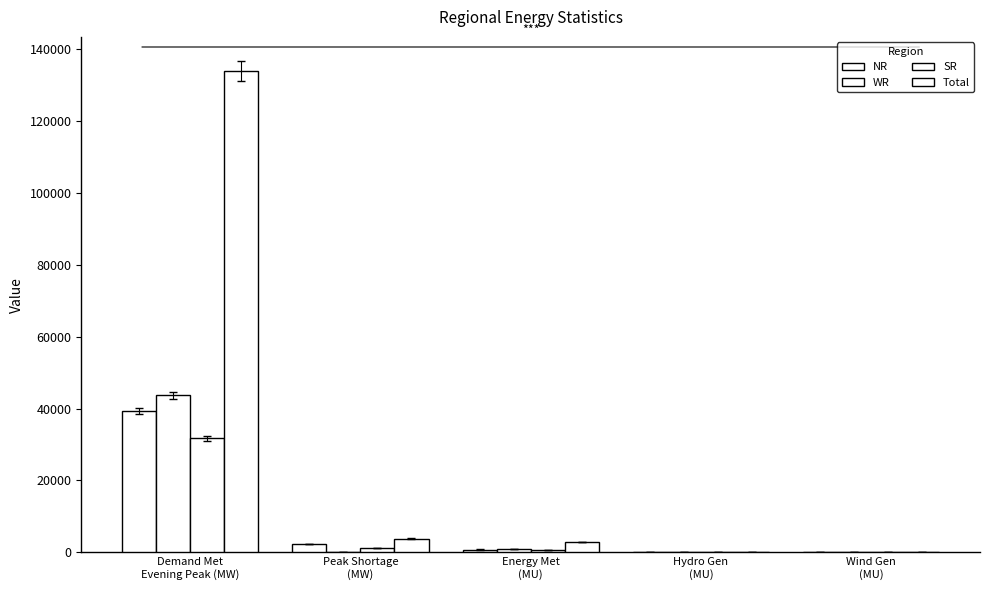

How many distinct data groups are displayed?

4